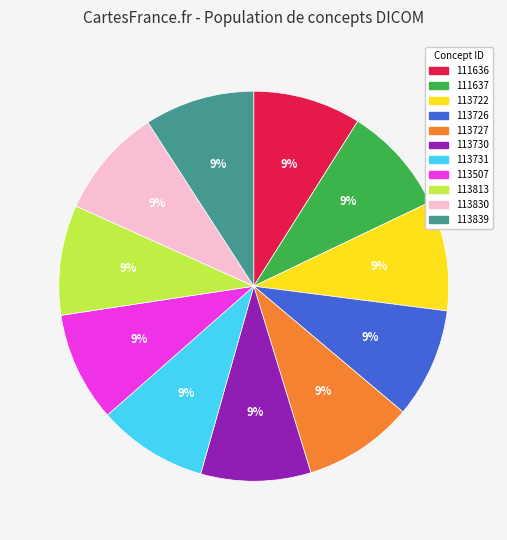

How many segments does this pie chart have?

11